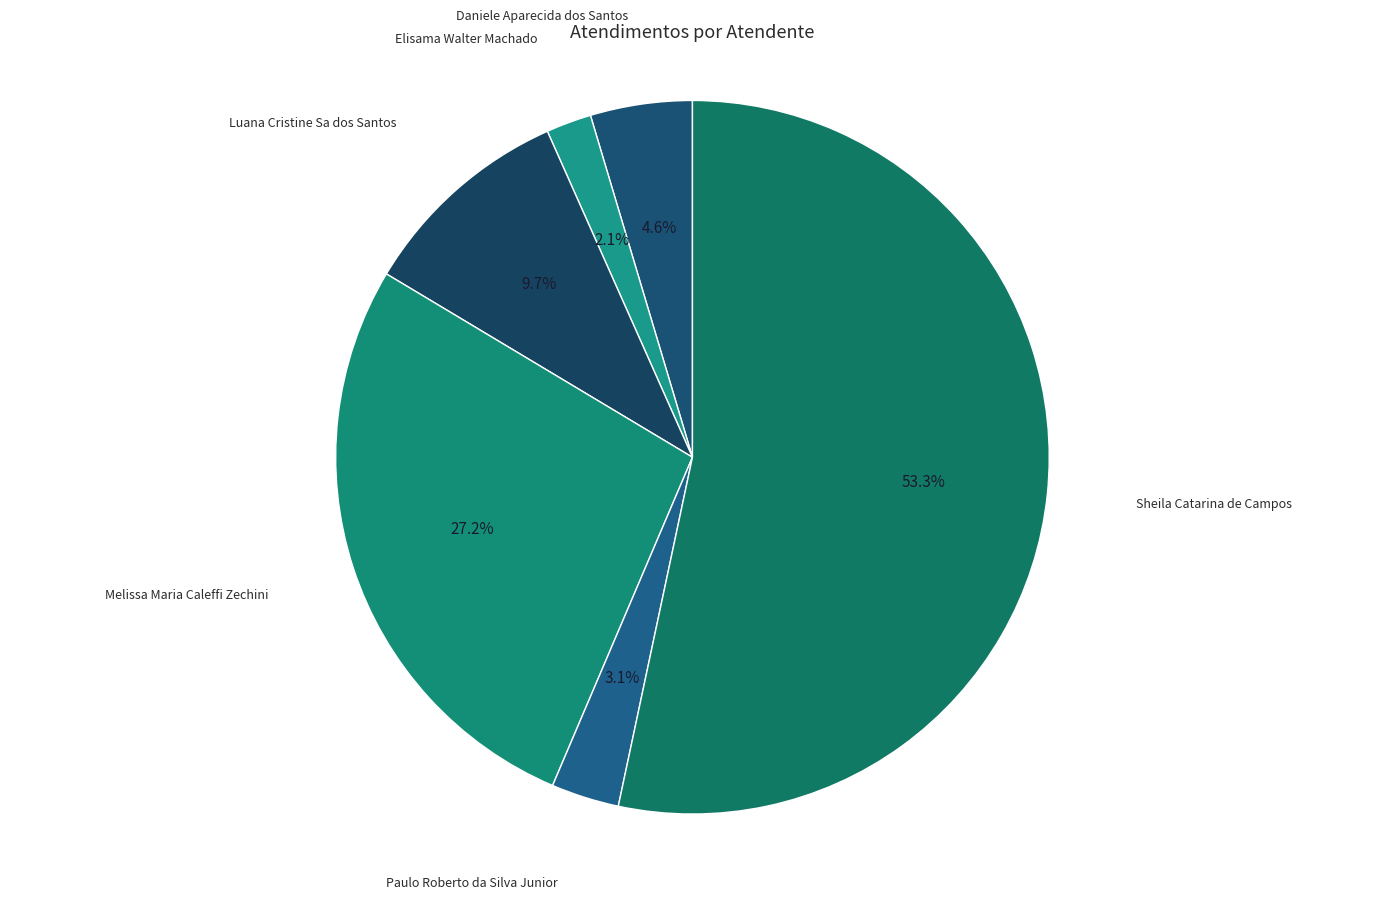

How many segments does this pie chart have?

6